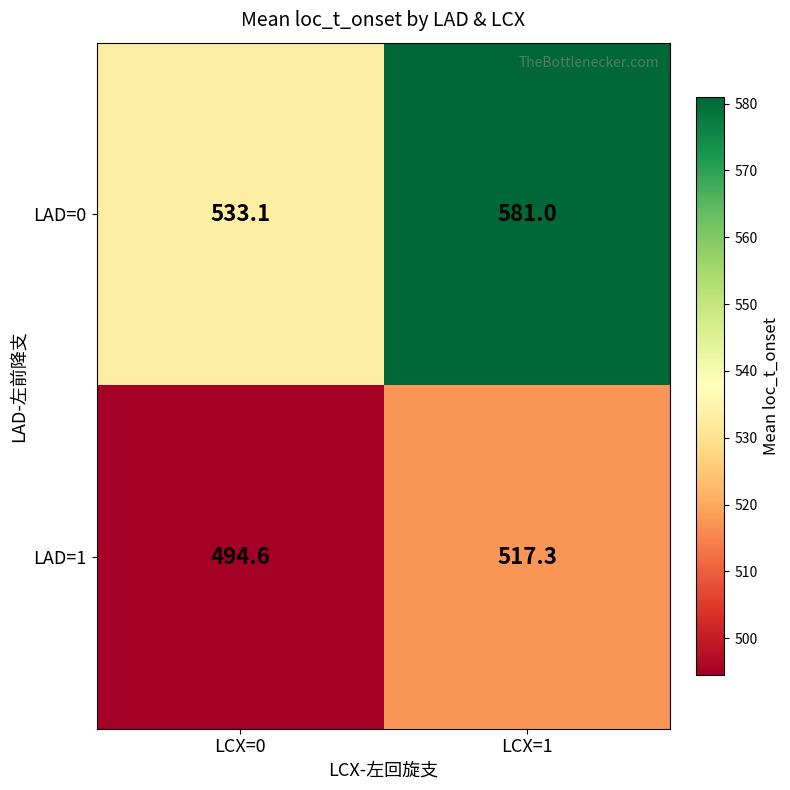

The value of LAD=1 at LCX=1 is 324.2. True or false?

False